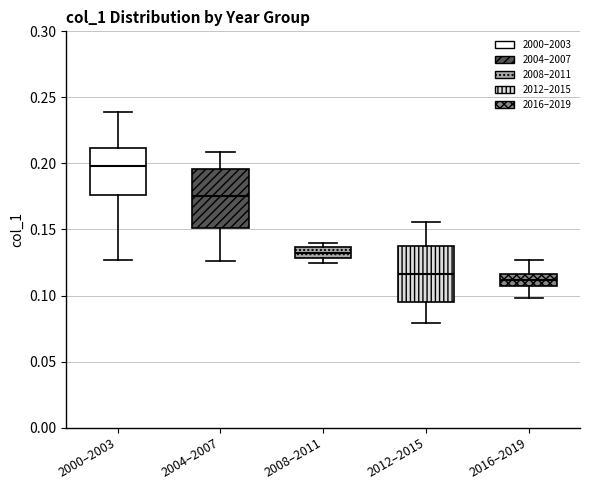

Where is the upper edge of the box for 2012–2015 on the y-axis? The values are not printed on the chart, so give them approximately, as read against the axis.

0.140